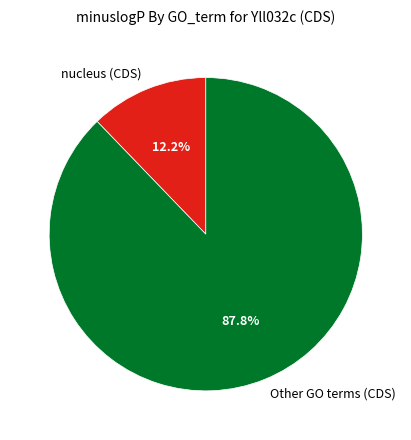

Which slice is the largest?

Other GO terms (CDS)